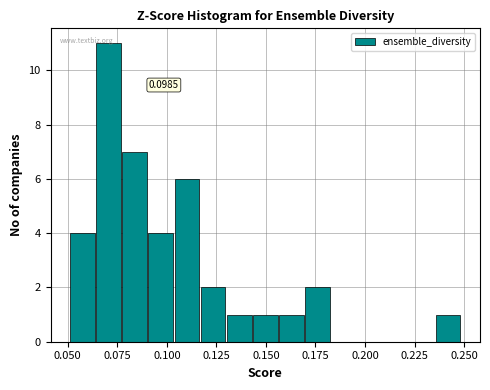

Around what value on the x-axis is the tallest bar? Give the approximate position of its centre, as read against the axis.

0.070